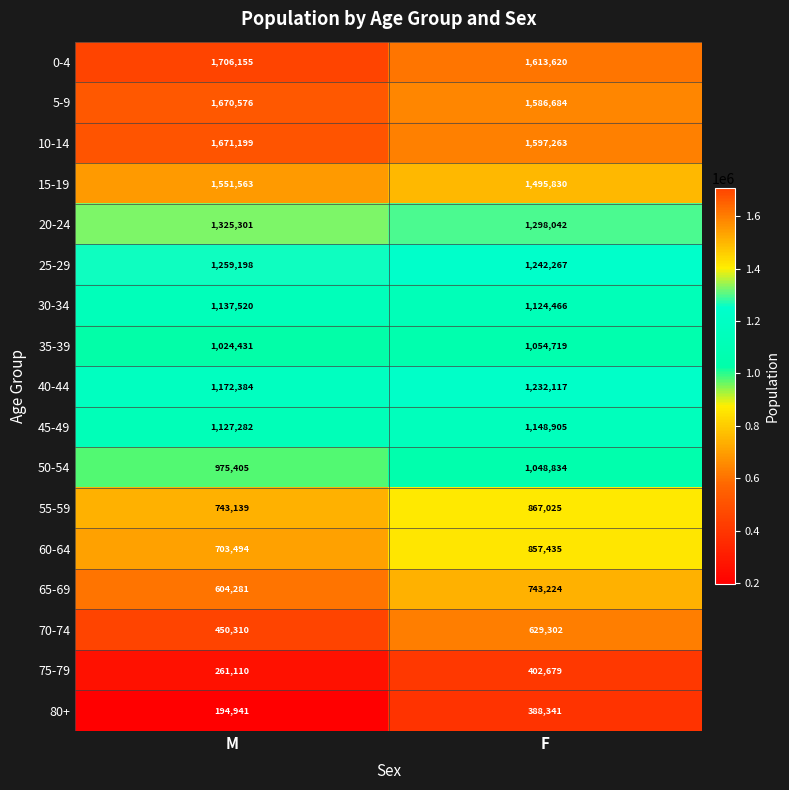

Rank the series by their maximum value, from highest to lowest.

0-4, 10-14, 5-9, 15-19, 20-24, 25-29, 40-44, 45-49, 30-34, 35-39, 50-54, 55-59, 60-64, 65-69, 70-74, 75-79, 80+